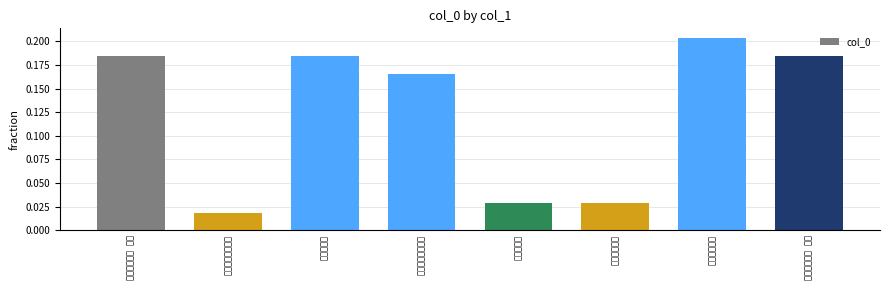

Between 和昌言喜雪 and 再和昌言喜雪, which is larger?

再和昌言喜雪